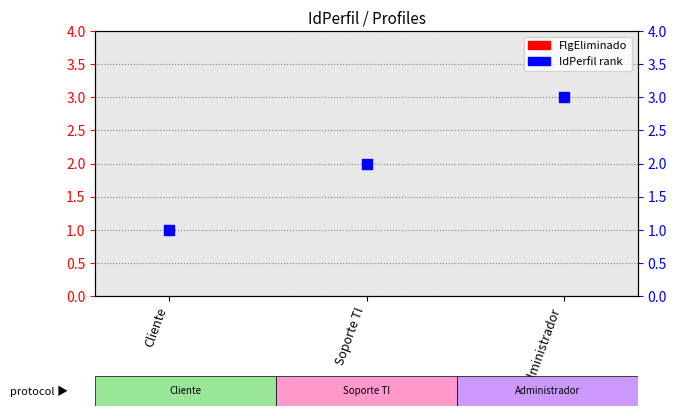

At which category is the sum across all series the highest?

Administrador